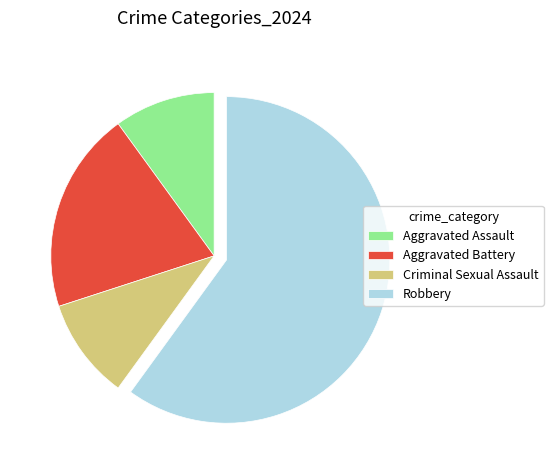

What is the majority slice?

Robbery